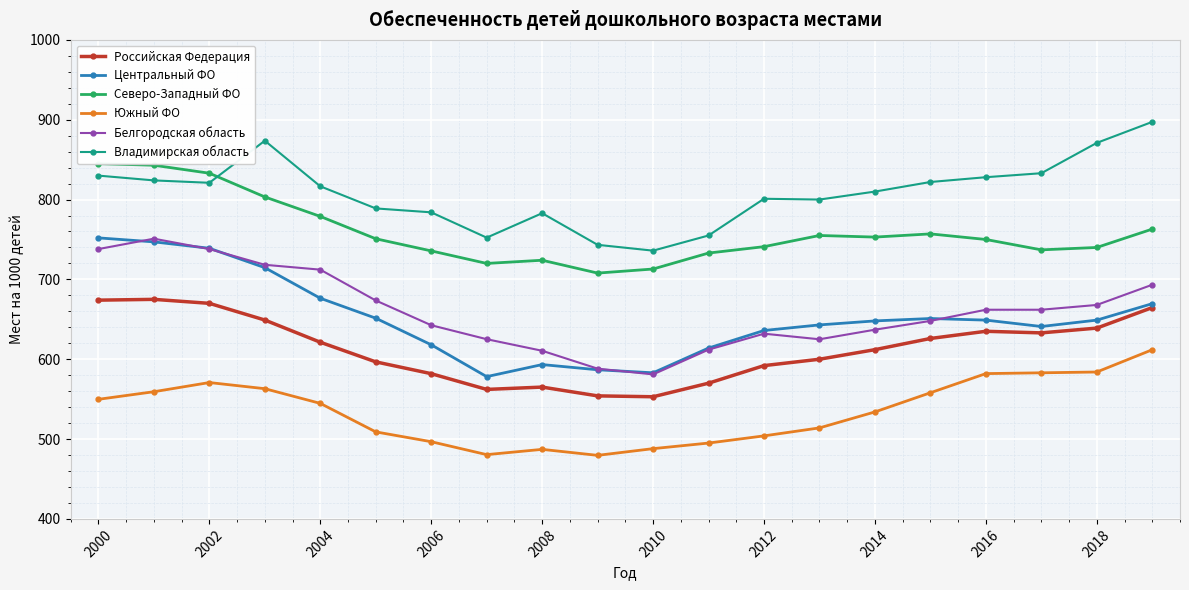

How many distinct data groups are displayed?

6